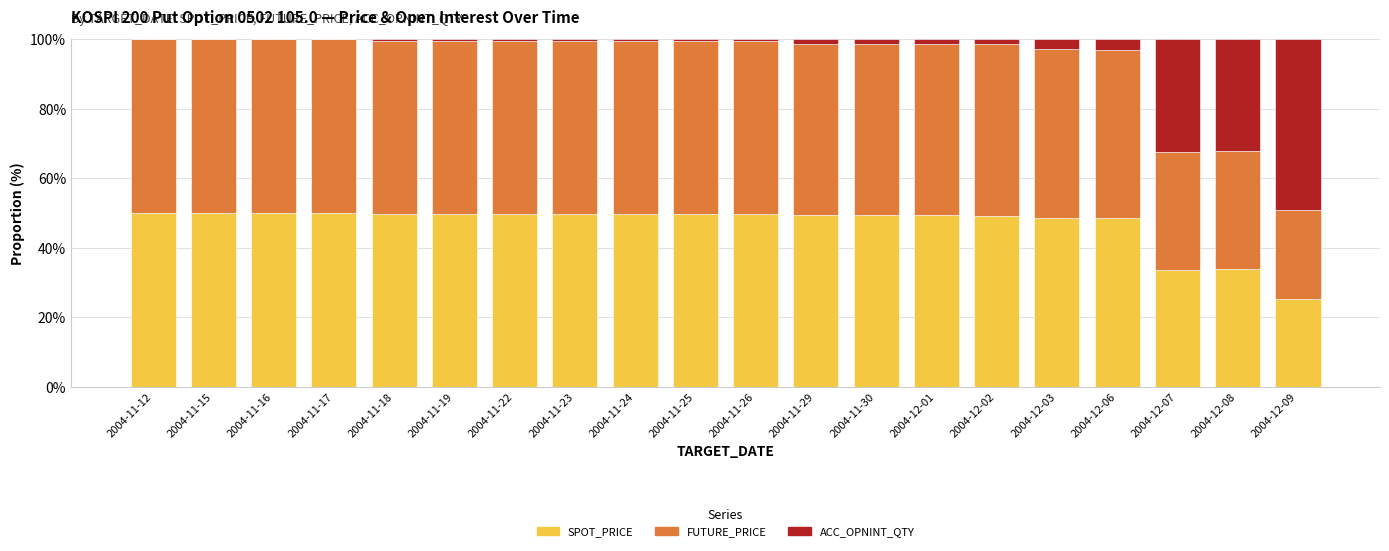

What is the highest value of the SPOT_PRICE series?

50.0